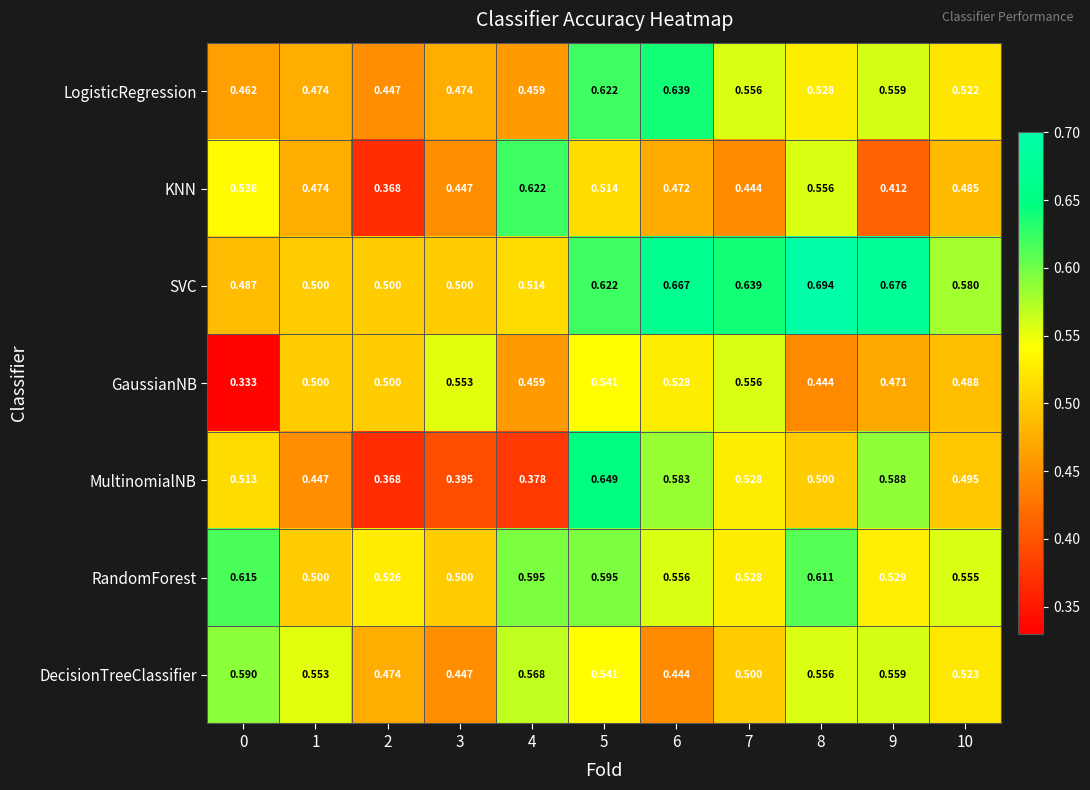

List the series in order of their peak value, highest first.

SVC, MultinomialNB, LogisticRegression, KNN, RandomForest, DecisionTreeClassifier, GaussianNB